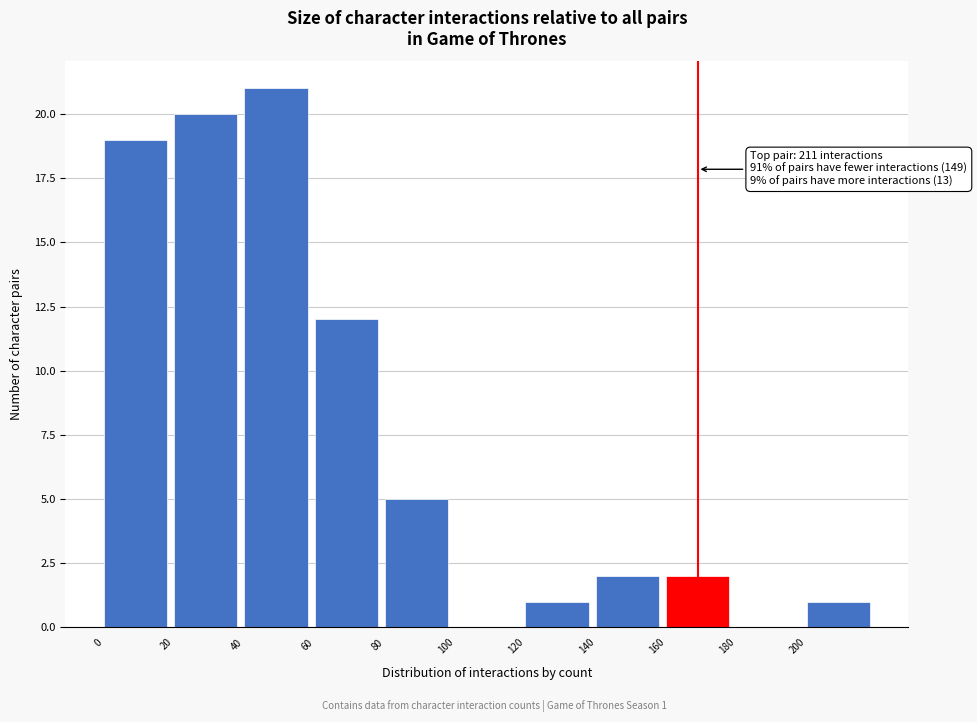

Which range on the x-axis has the tallest bar?

40 to 60